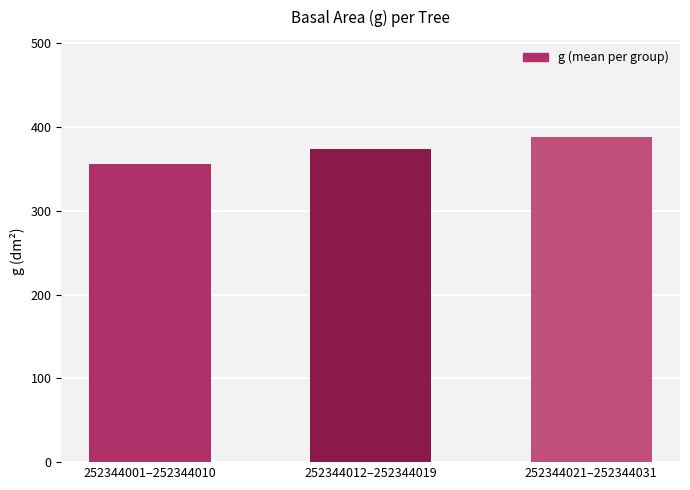

How many bars are there in total?

3